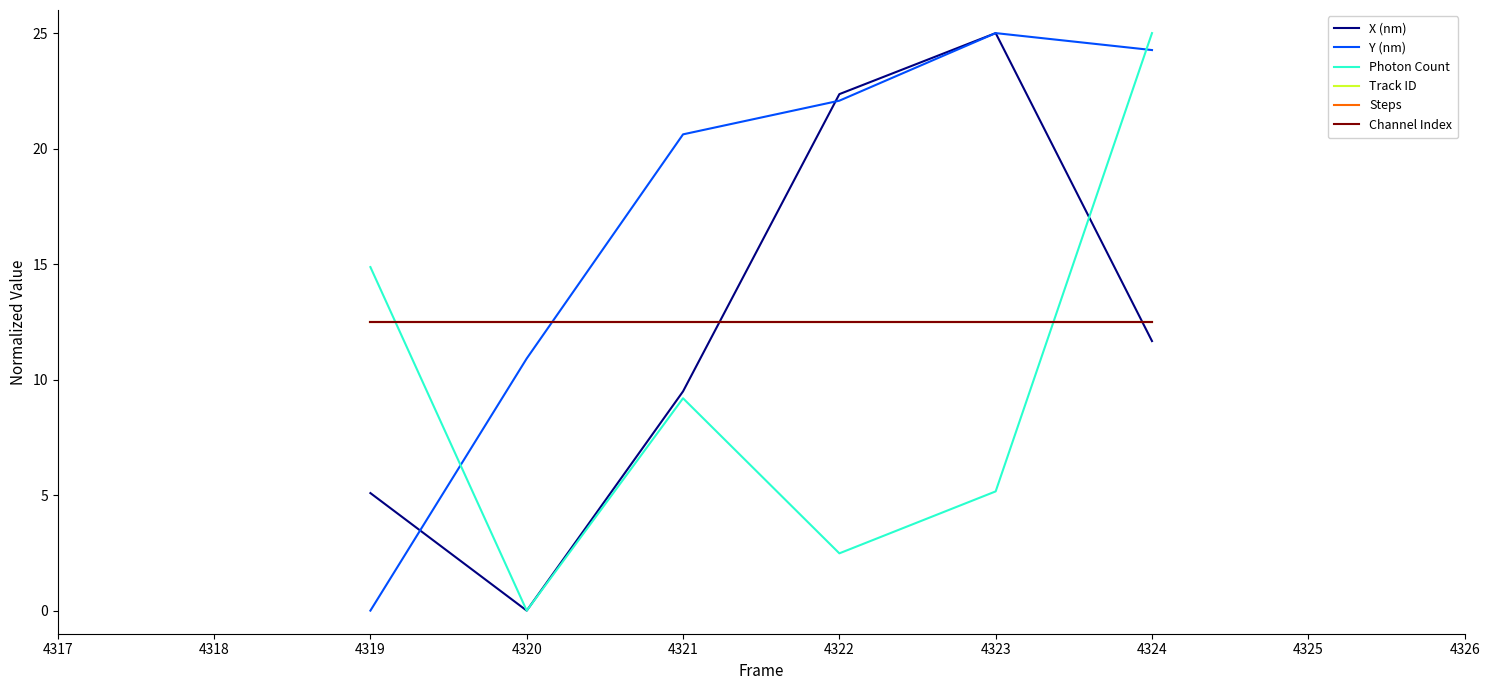

Which series has the largest range (max minus min)?

X (nm)